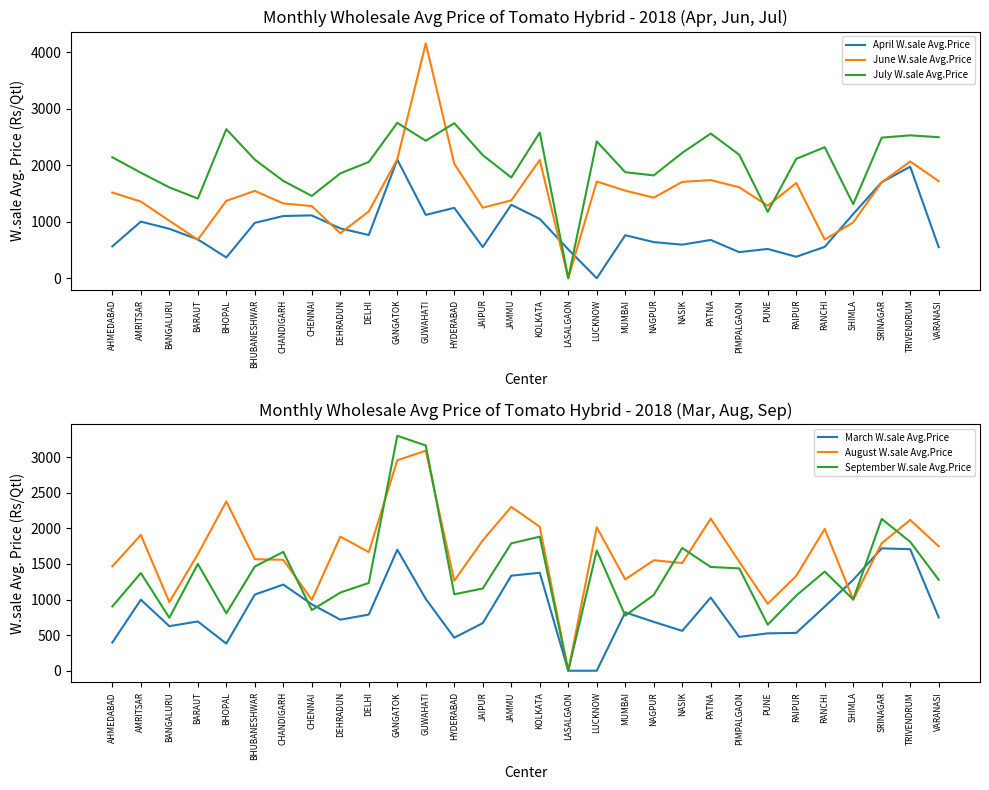

List the series in order of their peak value, lowest first.

March W.sale Avg.Price, April W.sale Avg.Price, July W.sale Avg.Price, August W.sale Avg.Price, September W.sale Avg.Price, June W.sale Avg.Price